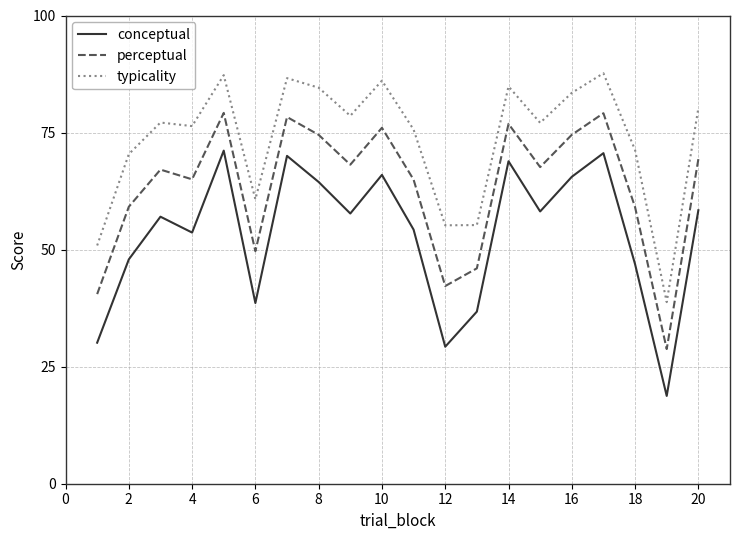

What is the difference between the maximum and minimum values in the typicality series?

48.9